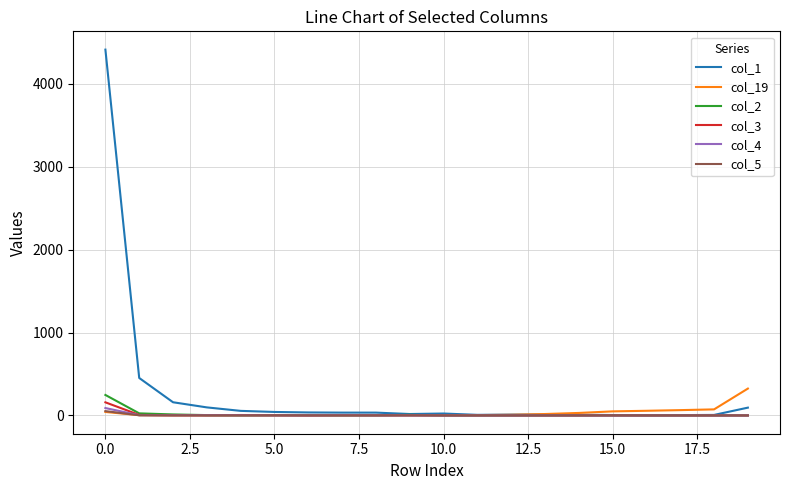

What is the greatest value displayed?

4414